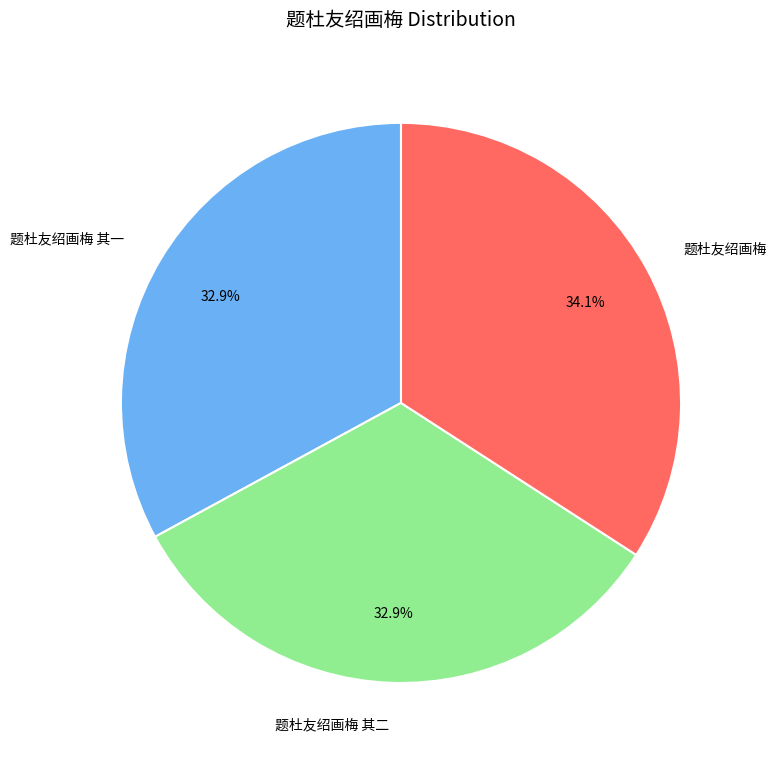

Do 题杜友绍画梅 其一 and 题杜友绍画梅 together represent more than half of the pie?

Yes